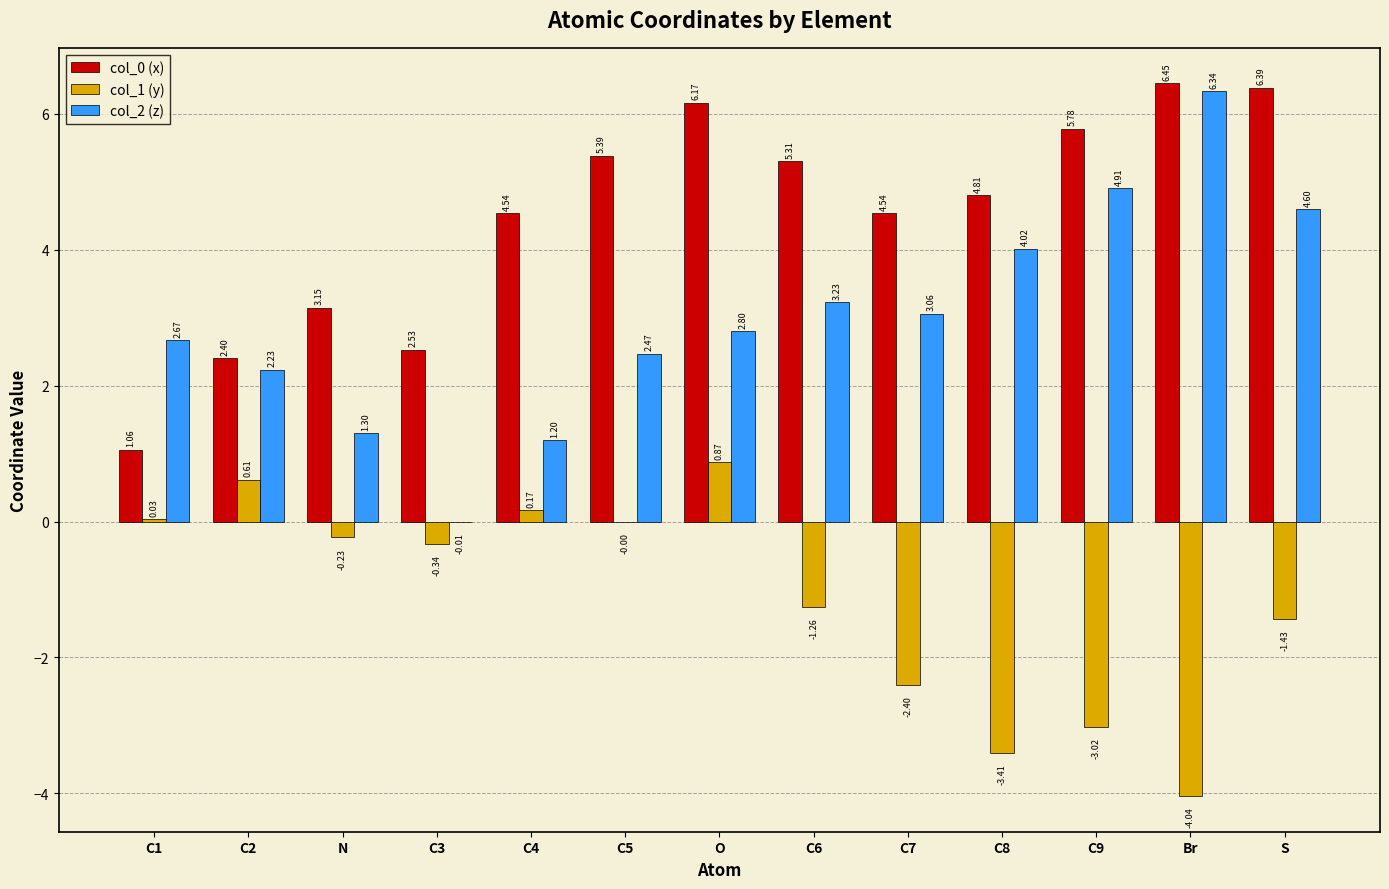

Is it true that col_0 (x) equals 3.6 at C3?

False